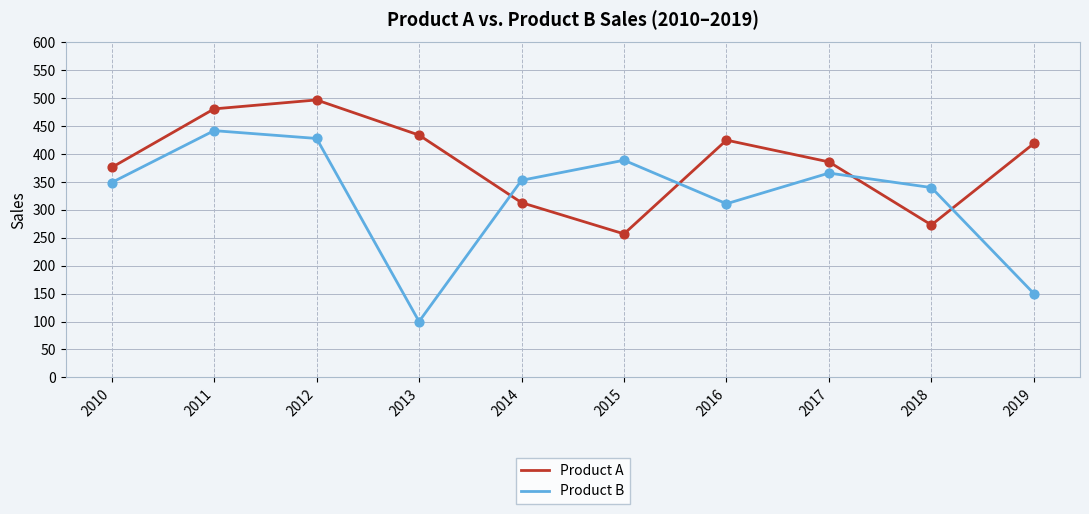

Which series has the widest spread of values?

Product B